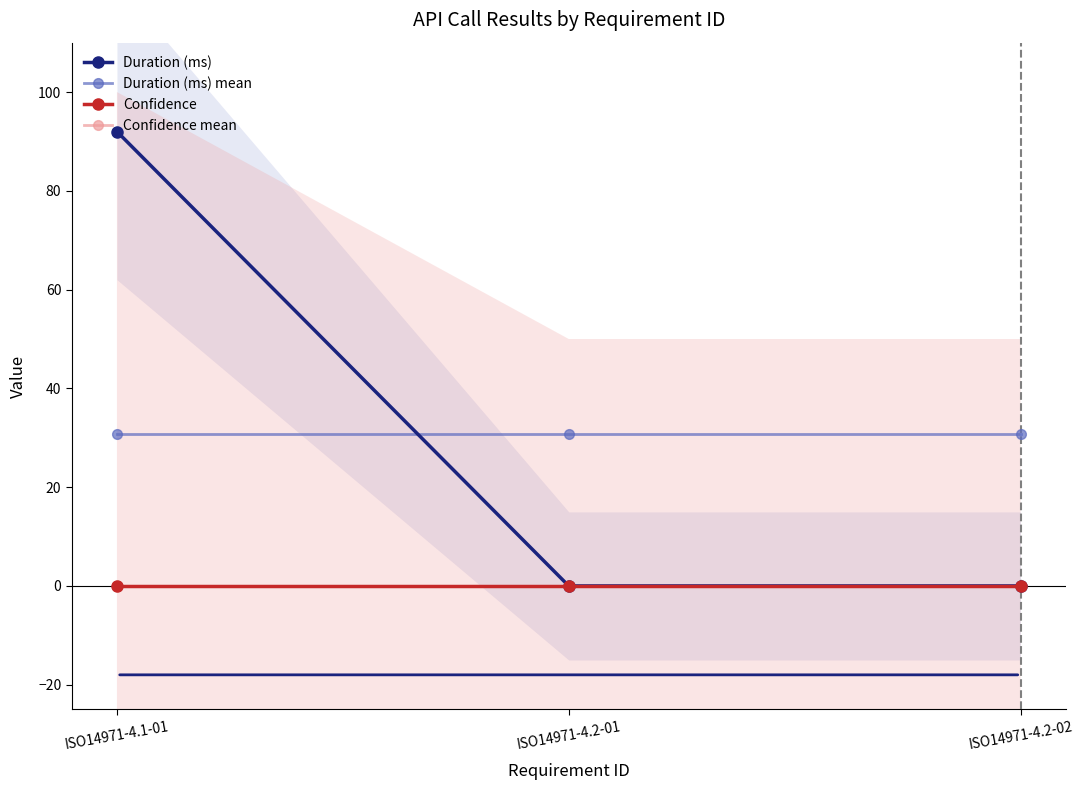

What are all the series names shown in the legend?

Duration (ms), Duration (ms) mean, Confidence, Confidence mean